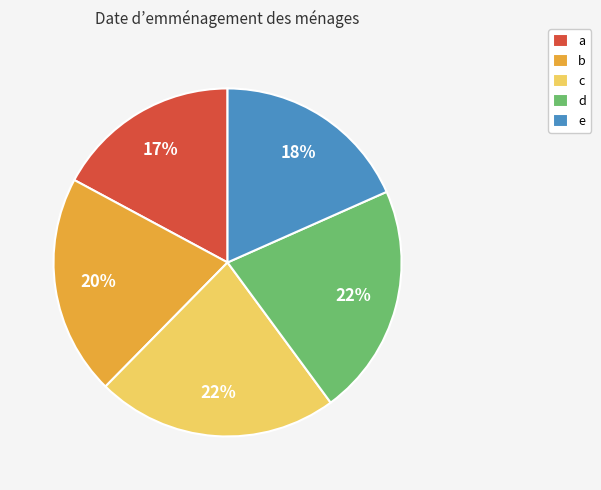

To the nearest percent, what is the difference between the largest and smallest slice percentages?

5%